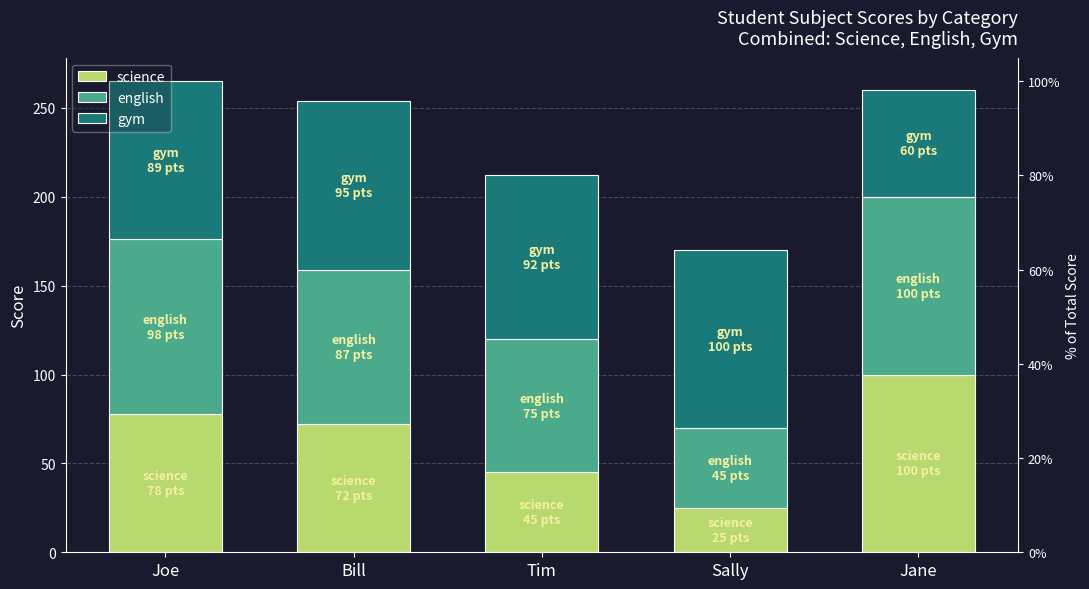

How many bars are there in total?

15